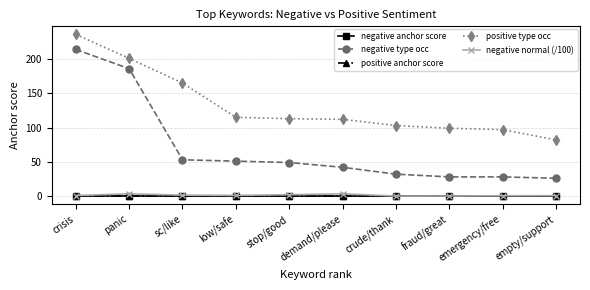

What is the difference between the highest and lowest values at crisis?

235.9